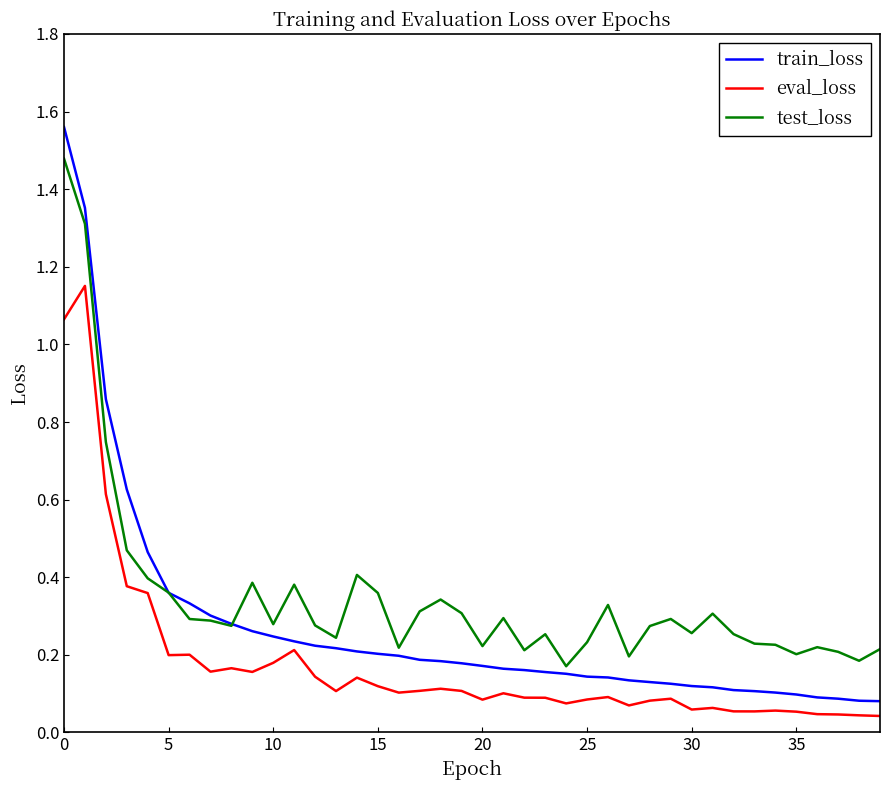

Which series has the largest range (max minus min)?

train_loss